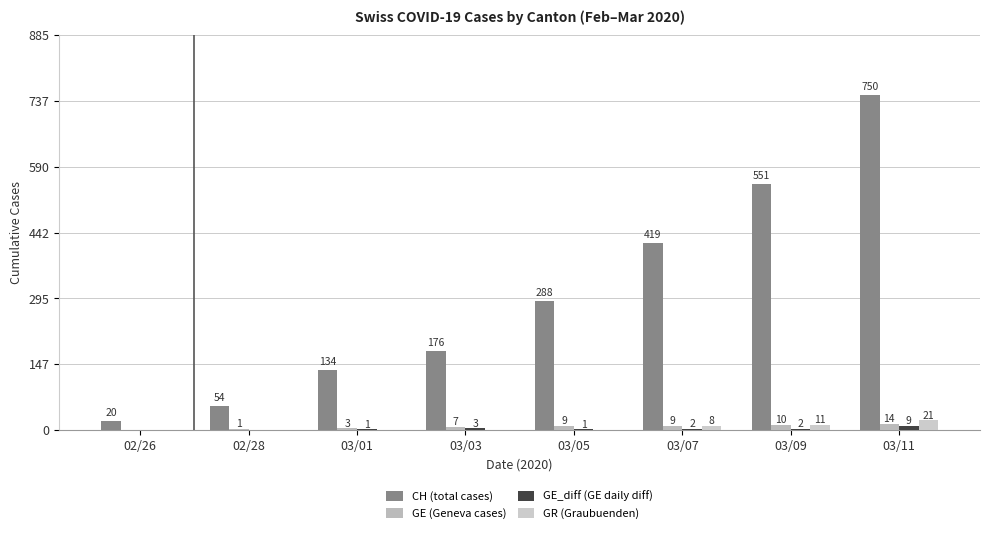

At 02/28, list the series in order from smallest to largest.

GE_diff (GE daily diff), GR (Graubuenden), GE (Geneva cases), CH (total cases)